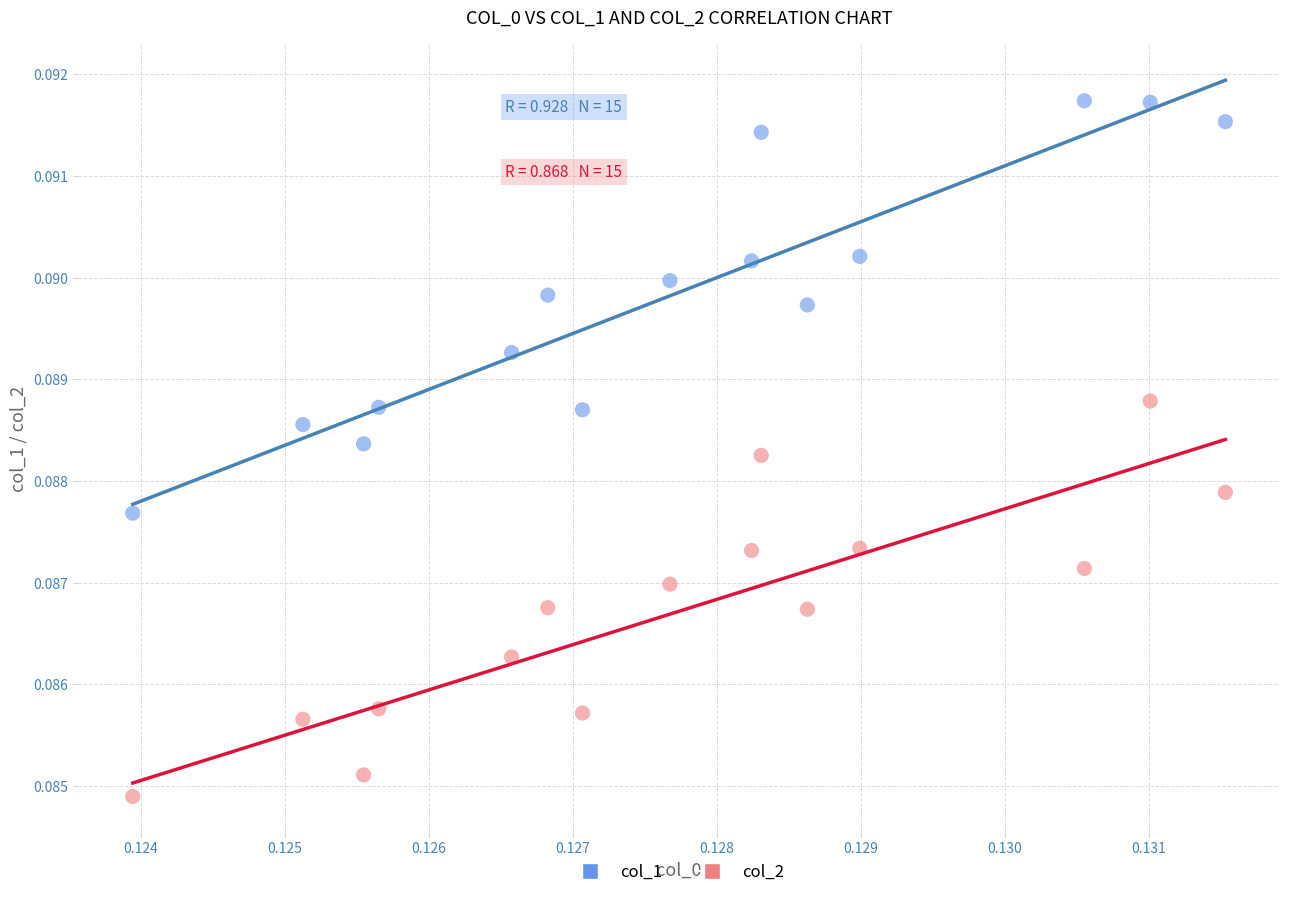

Which series has the largest Y range (max minus min)?

col_1